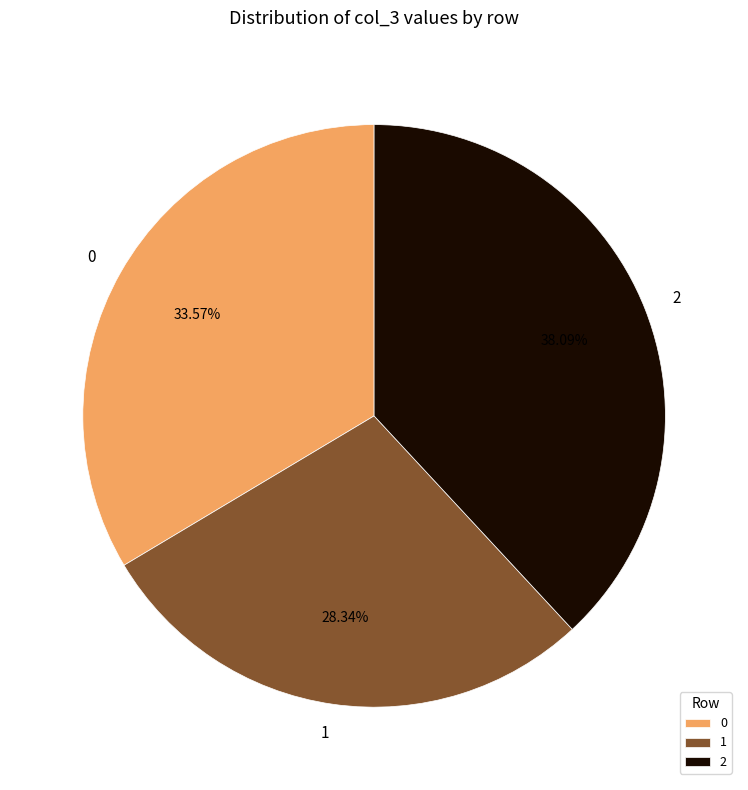

Which has a higher value, 1 or 2?

2